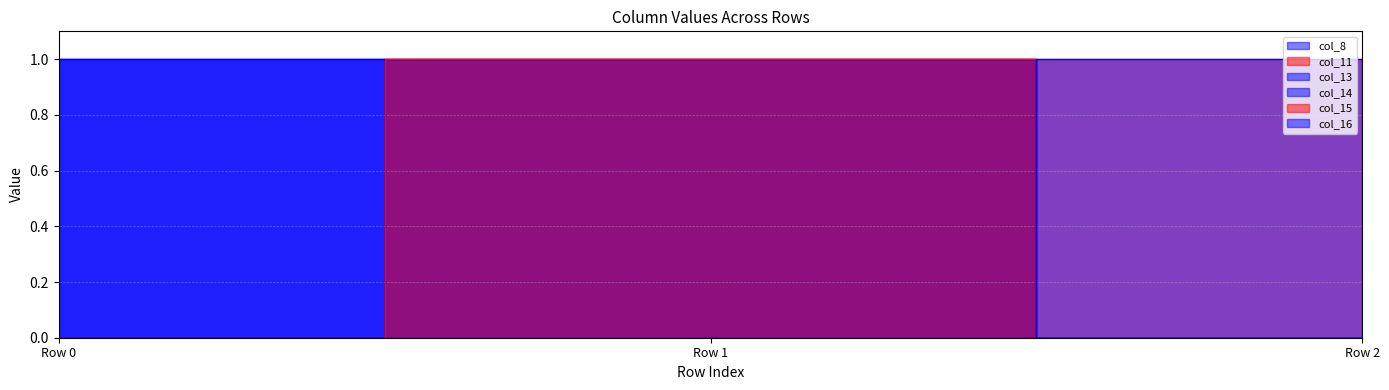

What is the sum of the col_8 values at Row 0 and Row 2?

1